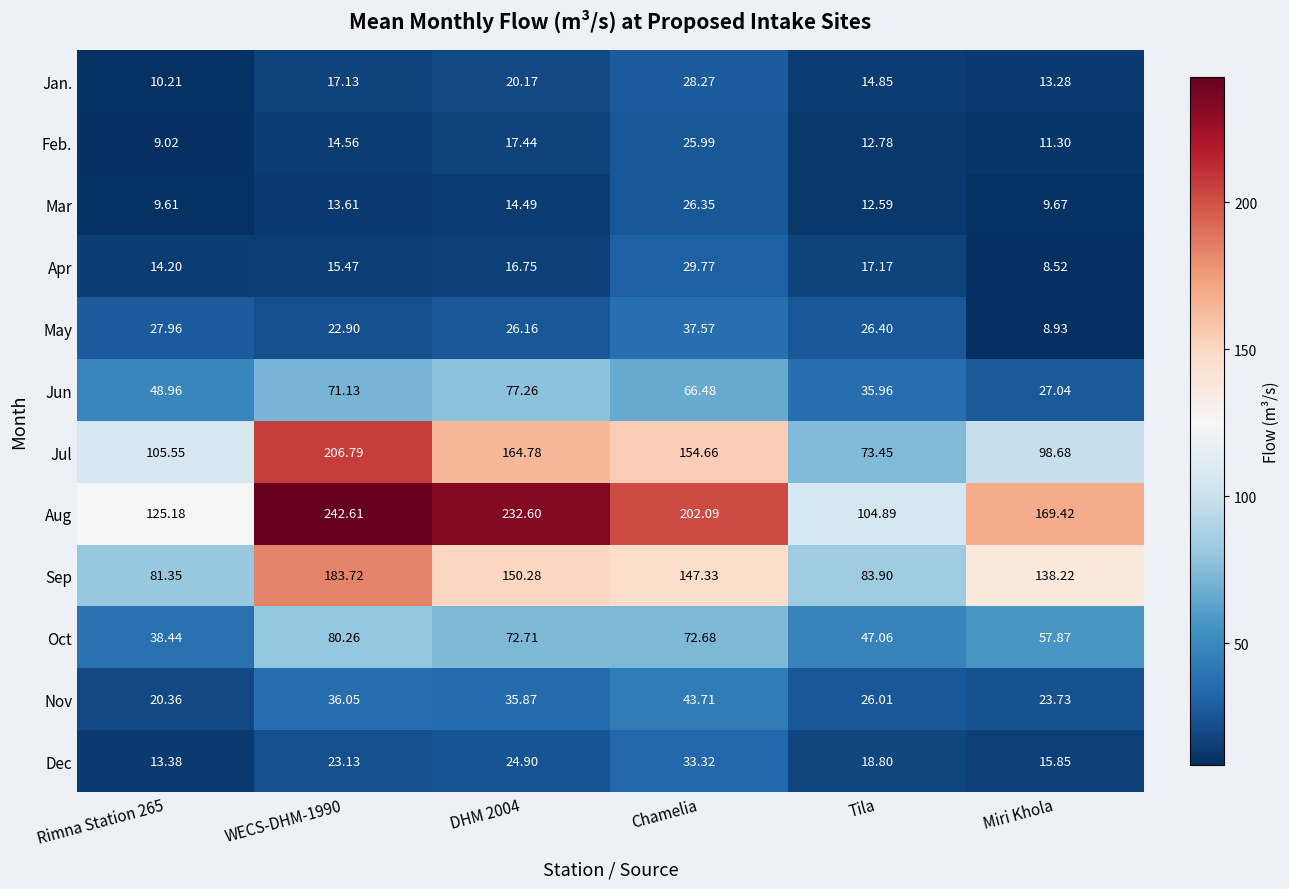

What is the total value across all series at DHM 2004?

853.4